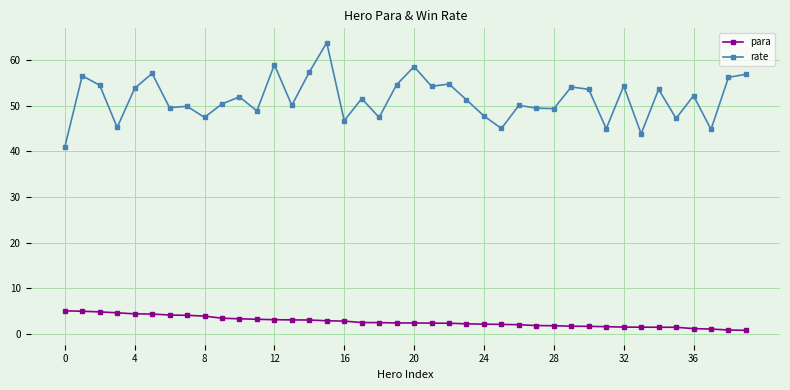

Which series has the largest total across all categories?

rate